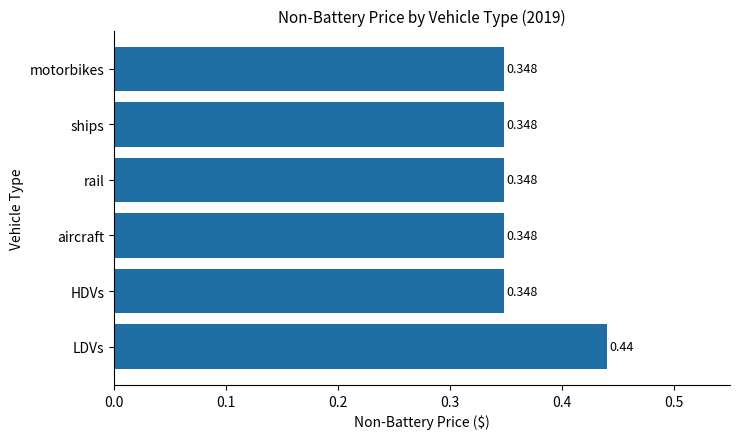

At which category does the chart reach its peak across all series?

LDVs